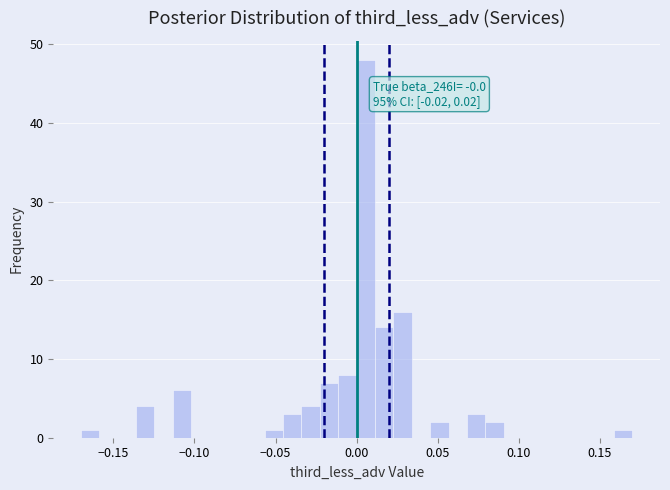

Read against the x-axis, roughly where is the centre of the tallest bar?

0.005